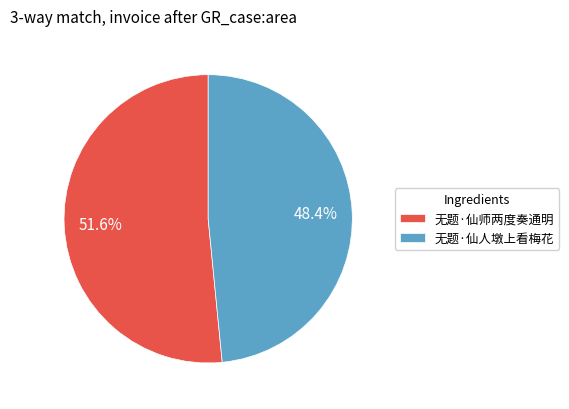

To the nearest percent, what is the combined percentage of 无题·仙人墩上看梅花 and 无题·仙师两度奏通明?

100%